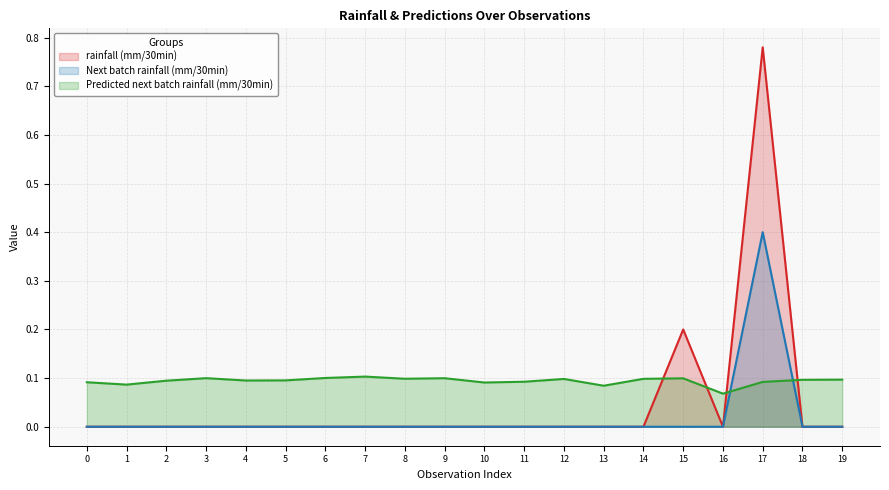

What is the spread (max minus min) of values at 7?

0.1